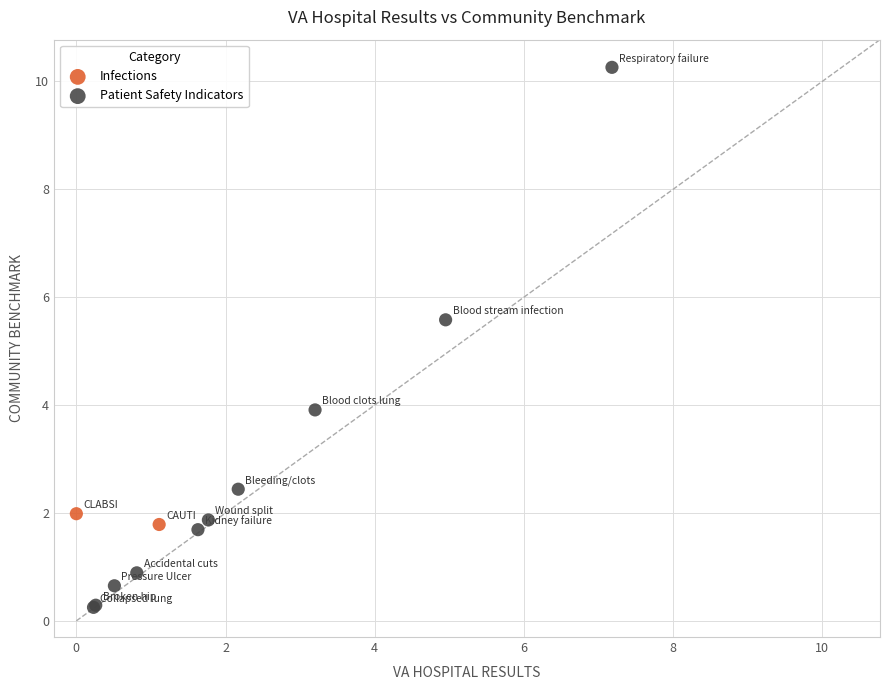

What are all the series names shown in the legend?

Infections, Patient Safety Indicators